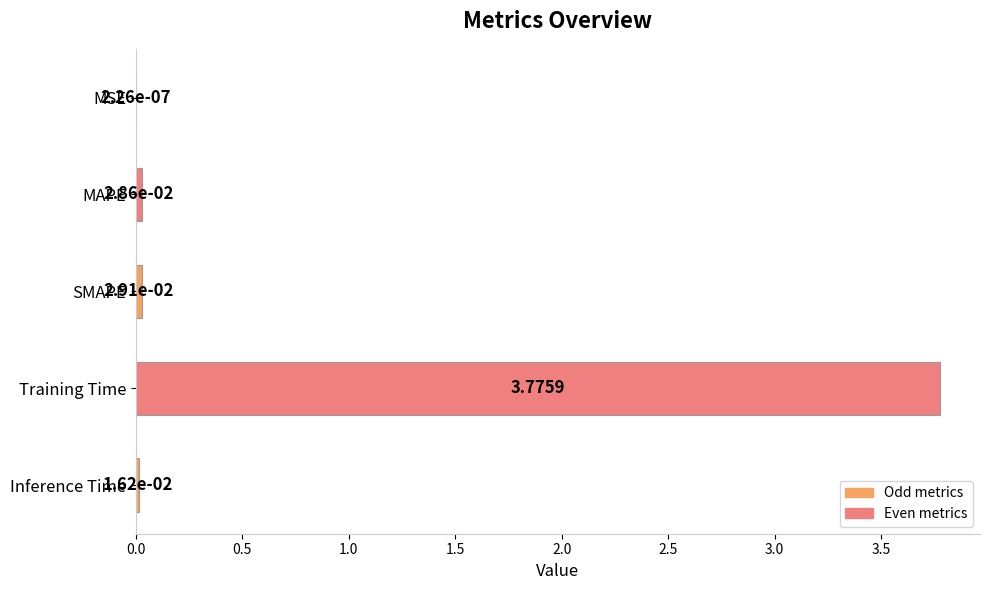

Between MAPE and MSE, which is larger?

MAPE